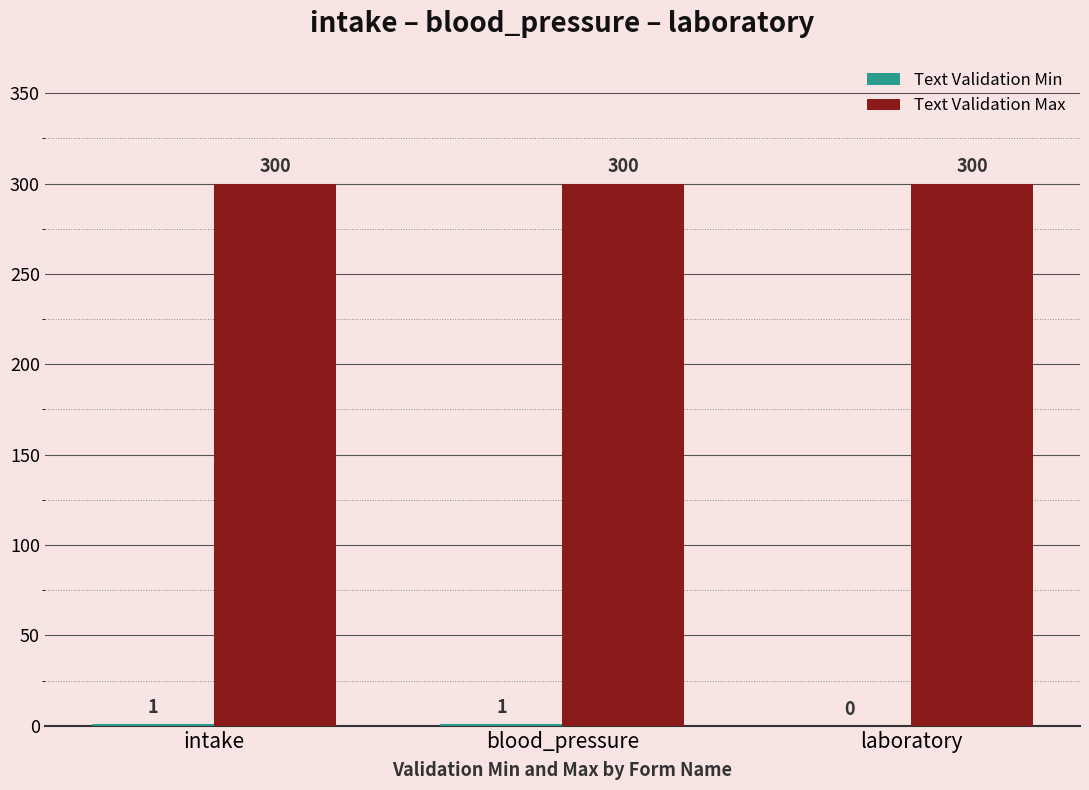

True or false: Text Validation Max has a value of 300 at laboratory.

True